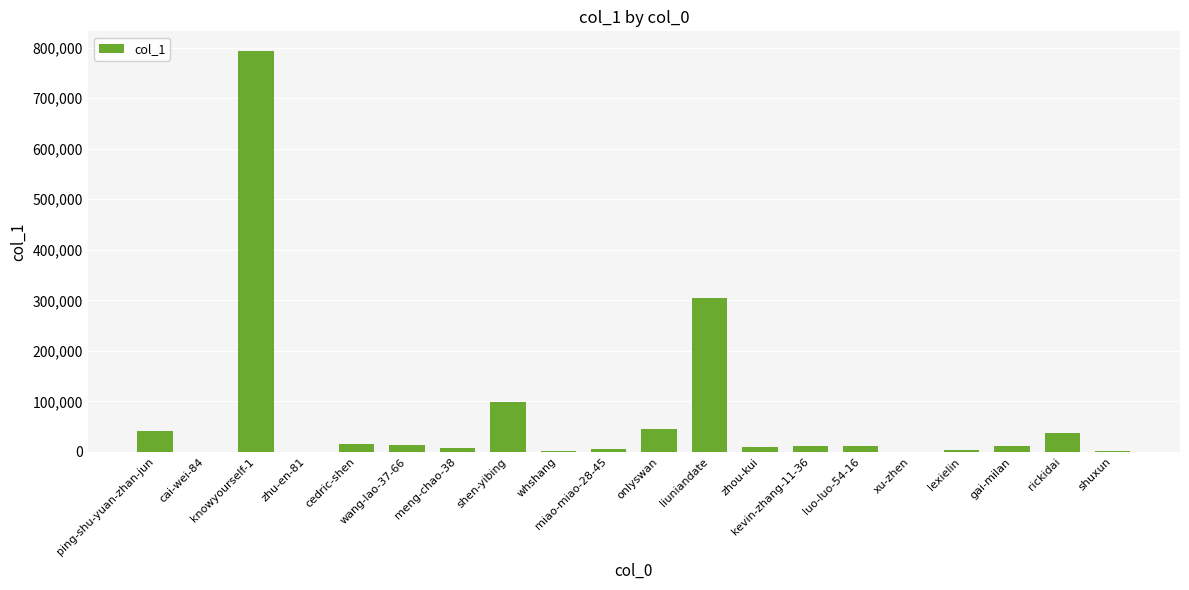

What is the ratio of the value at wang-lao-37-66 to the value at onlyswan?

0.3